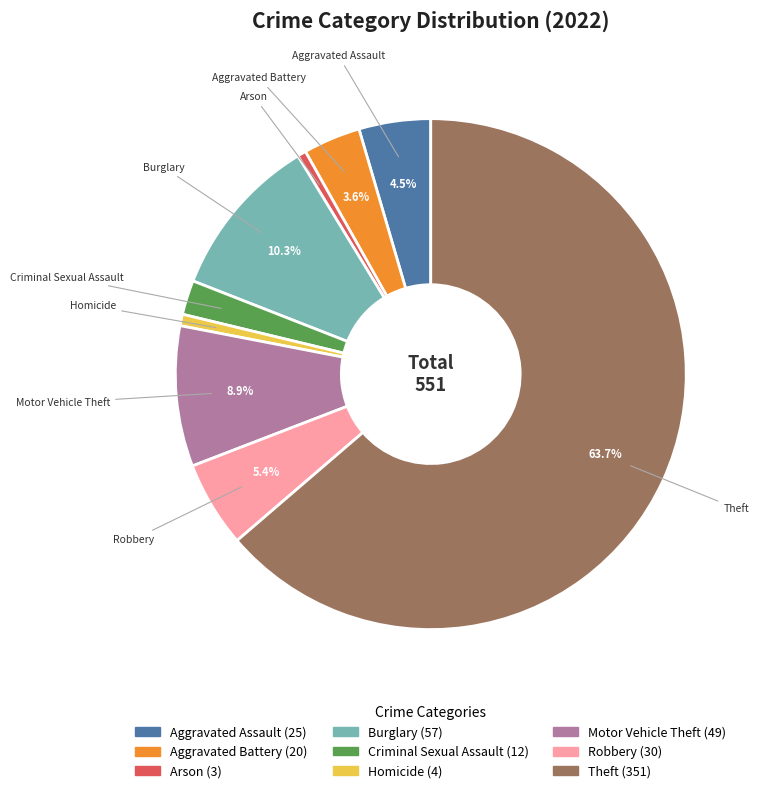

How many segments does this pie chart have?

9